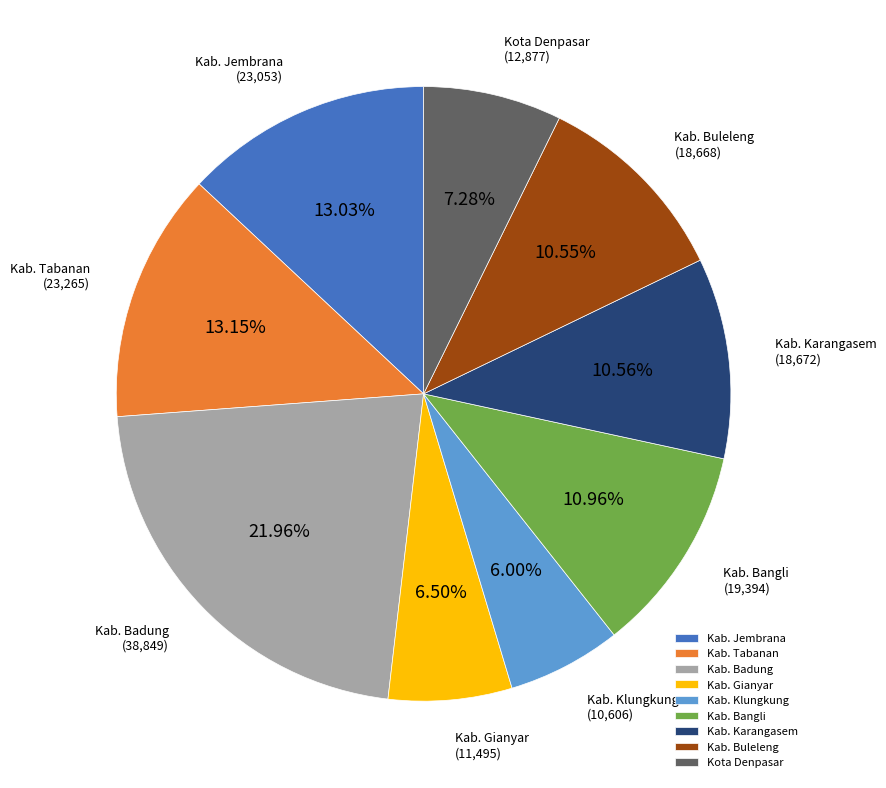

What is the ratio of the value at Kota Denpasar to the value at Kab. Jembrana?

0.6